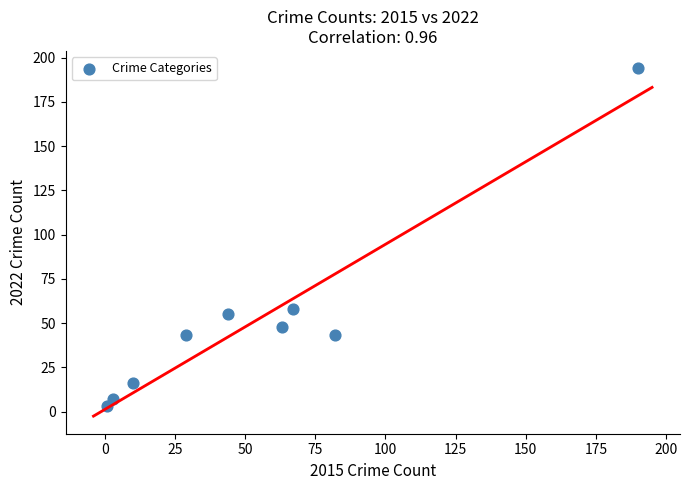

What Y value in the scatter plot is closest to 98?

58